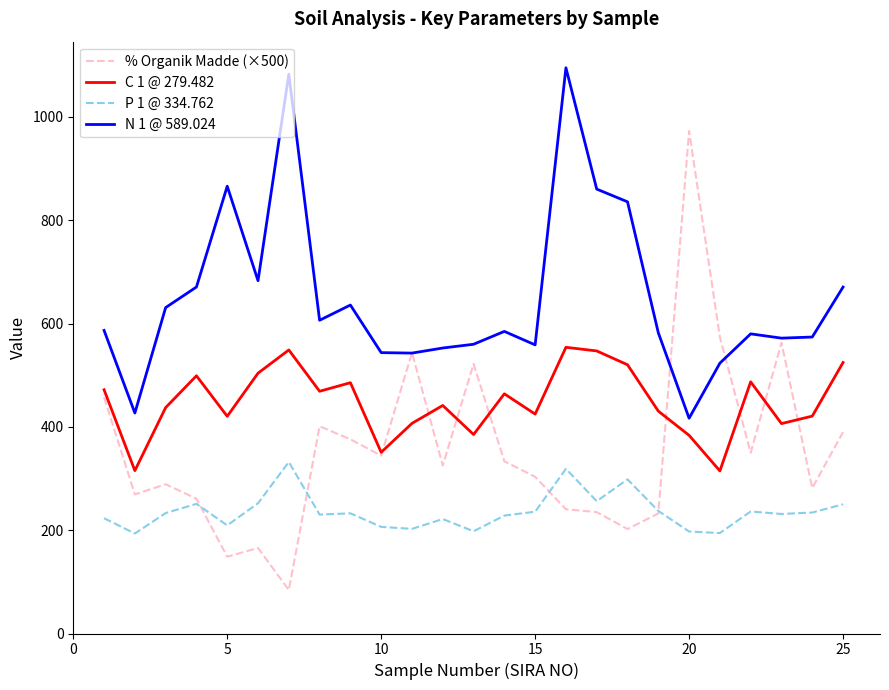

What is the maximum value for P 1 @ 334.762?

332.0